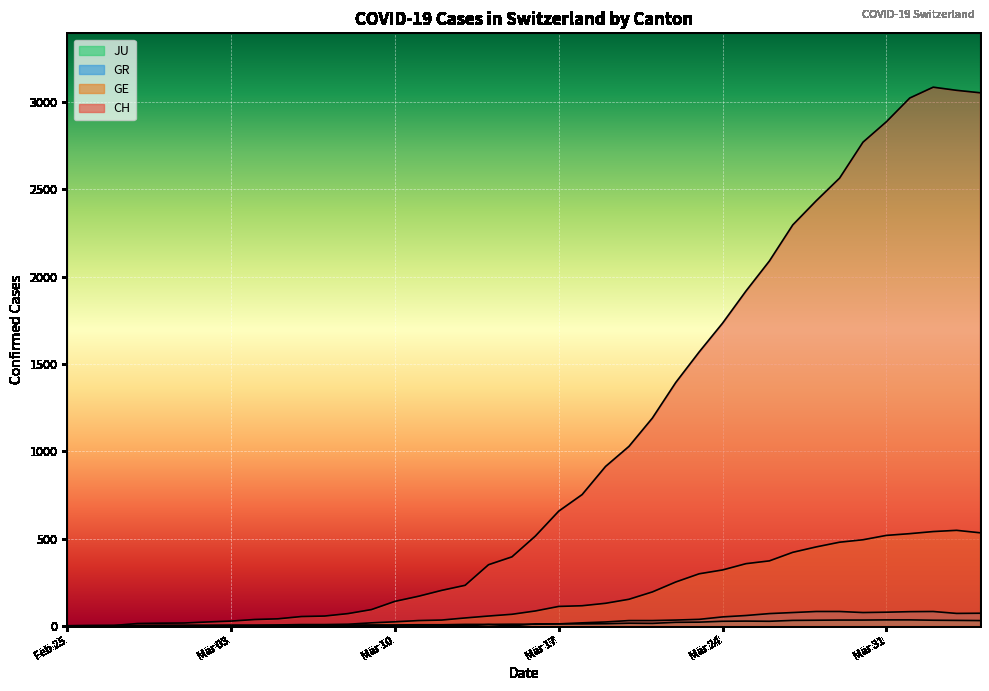

How many values in the CH series are below 514?

20